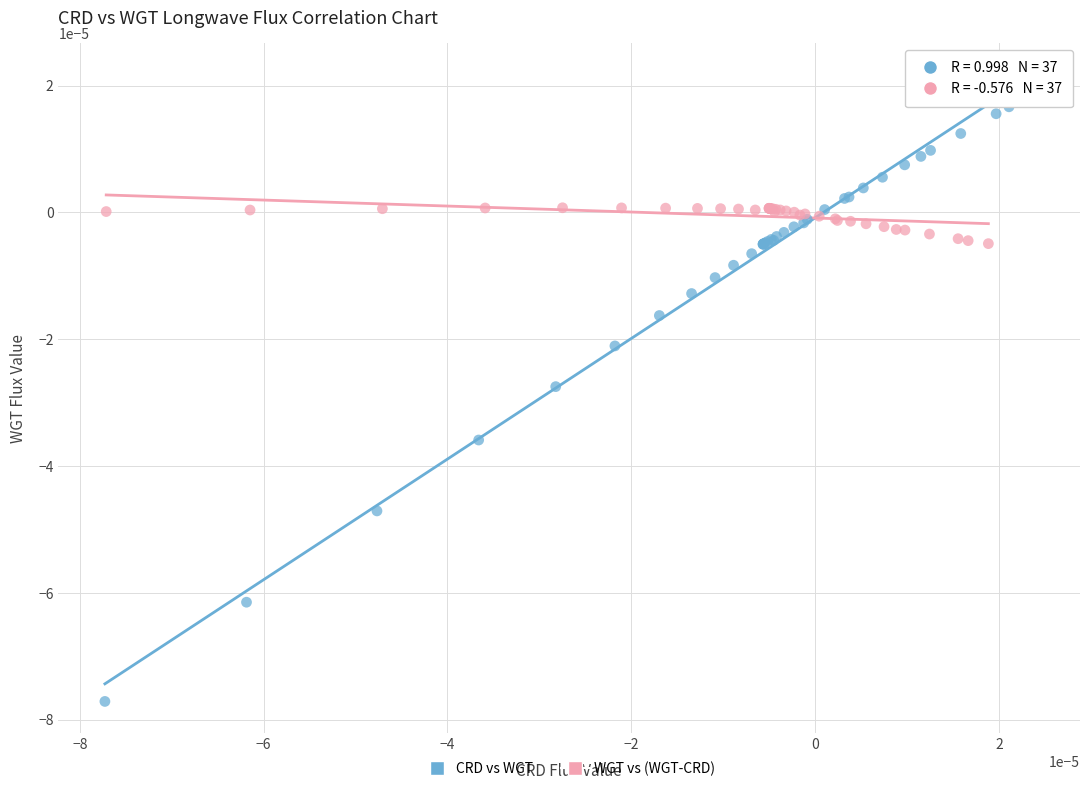

Which series contains the highest Y value?

CRD vs WGT